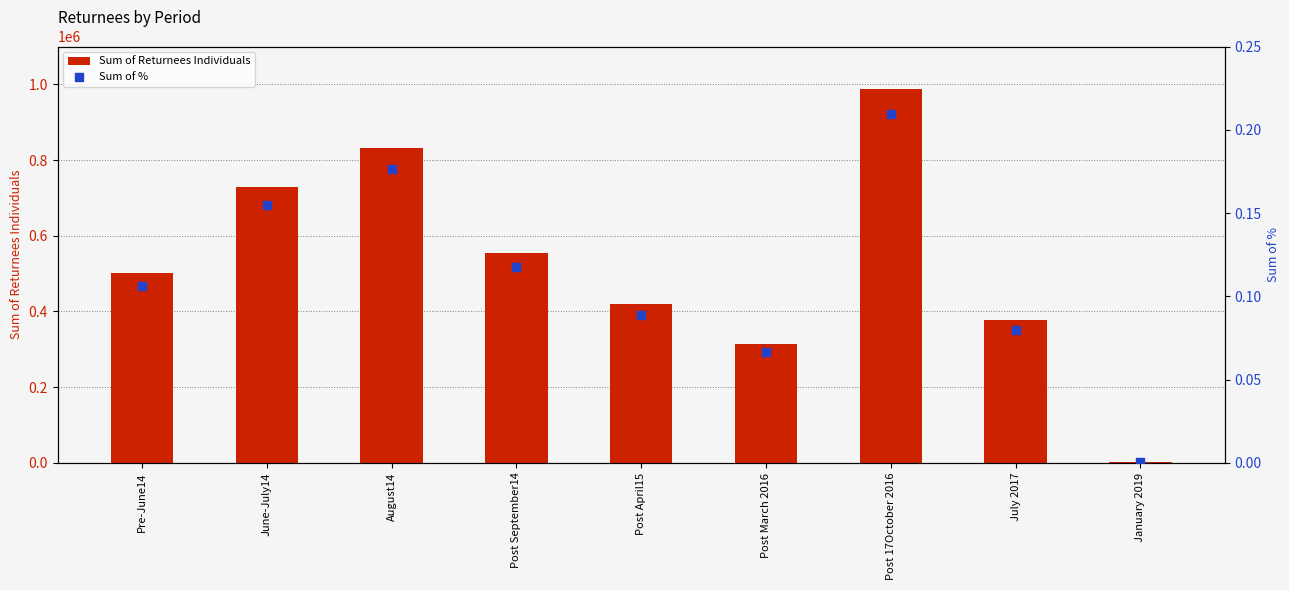

Which series reaches the maximum Y coordinate?

Sum of Returnees Individuals